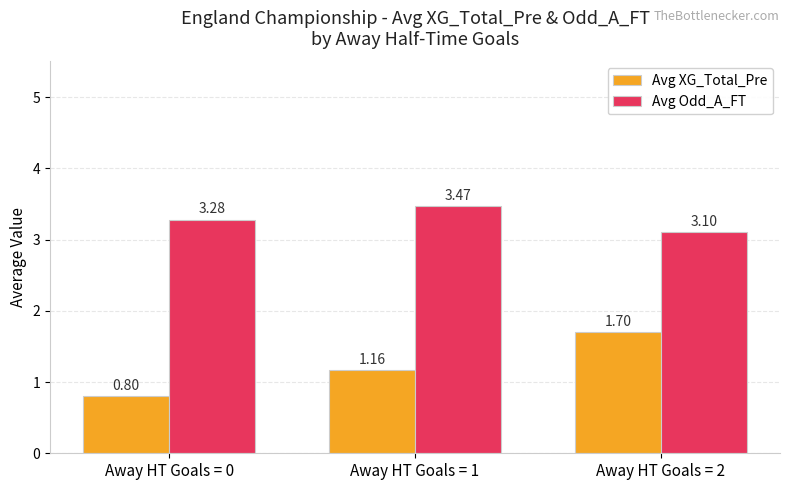

Which series has the largest range (max minus min)?

Avg XG_Total_Pre